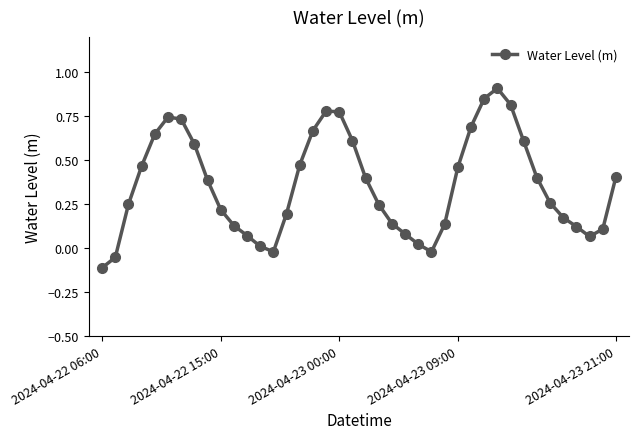

Does the chart have visible grid lines?

No